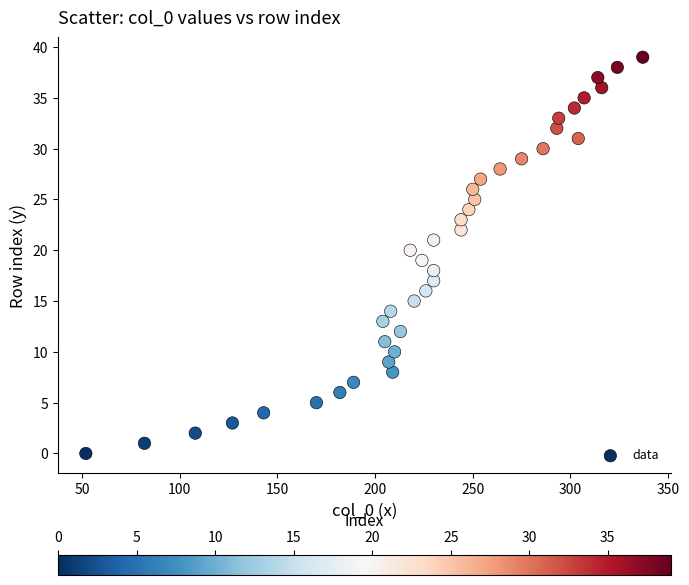

What is the range of X values (max minus min)?

285